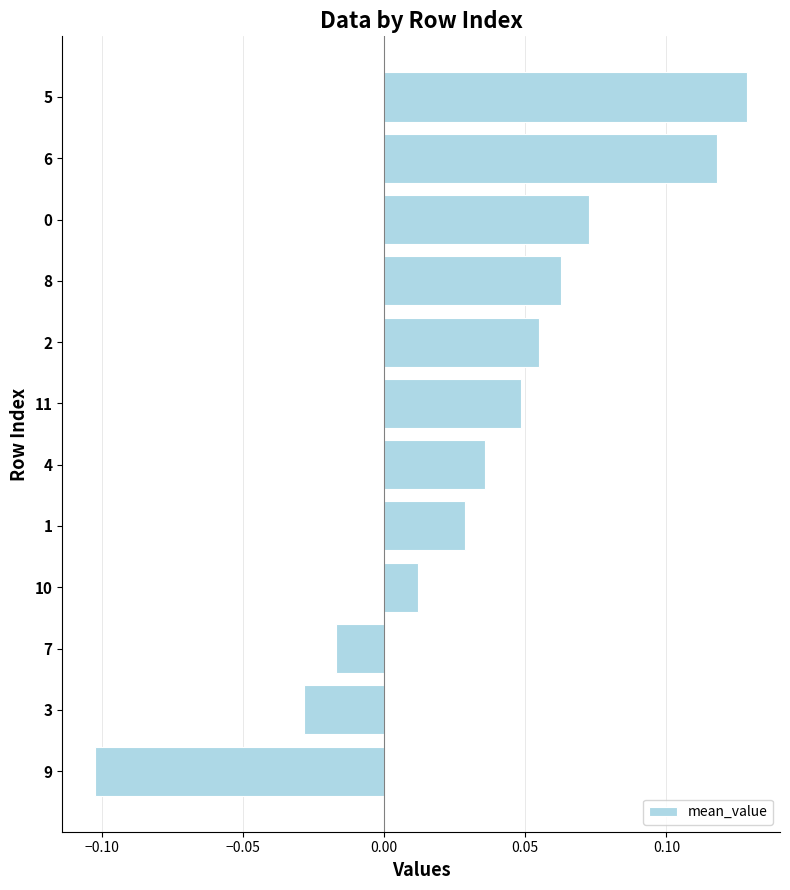

Where is the data nearest to the value 0?

10